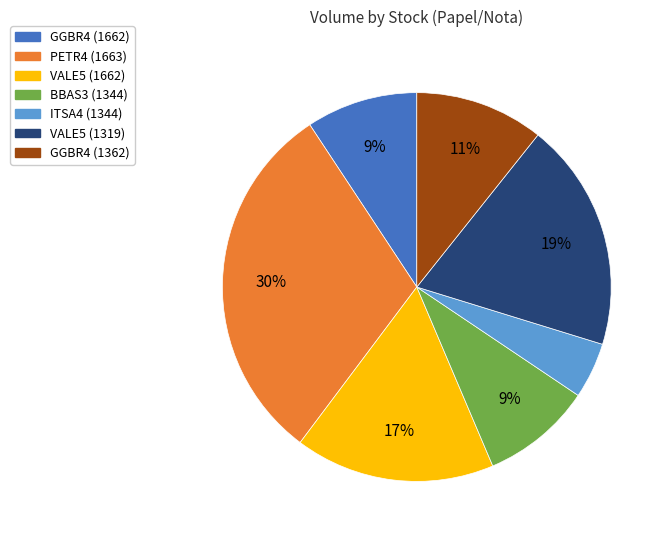

How many slices are in this pie chart?

7